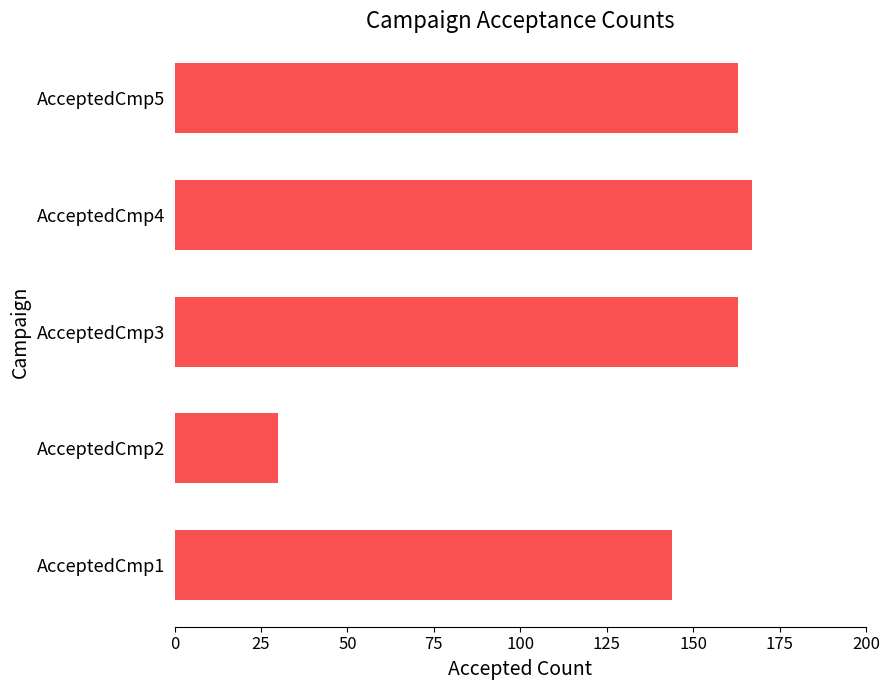

What is the change in value from AcceptedCmp4 to AcceptedCmp5?

-4